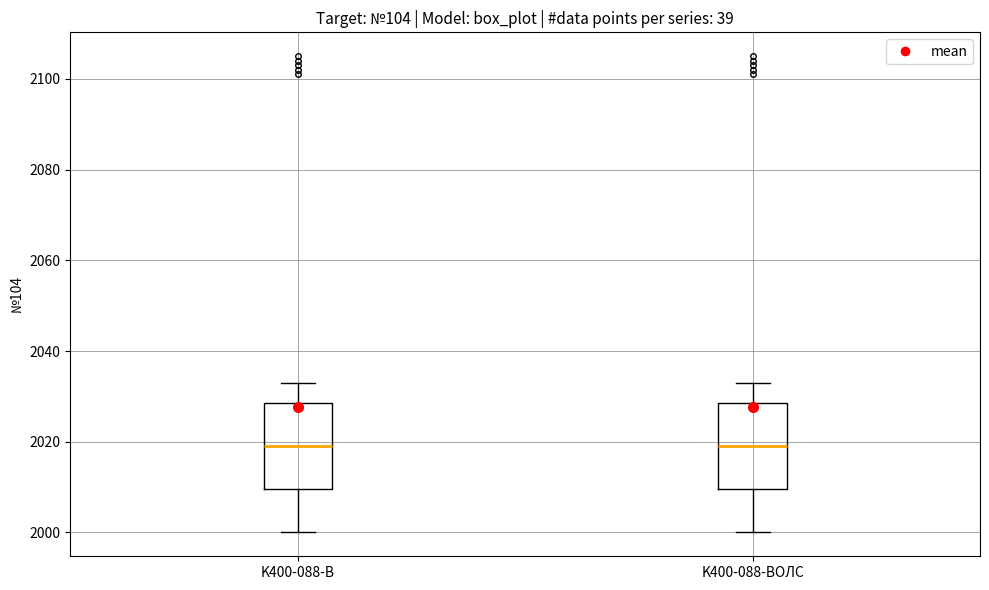

Reading left to right, read every box against the y-axis: the position of its median line, the range the box covers, and the ends of its whiskers. The values are not printed on the chart, so give them approximately, as read against the axis.

K400-088-В: median 2020, box 2010 to 2028, whiskers 2000 to 2034
K400-088-ВОЛС: median 2020, box 2010 to 2028, whiskers 2000 to 2034